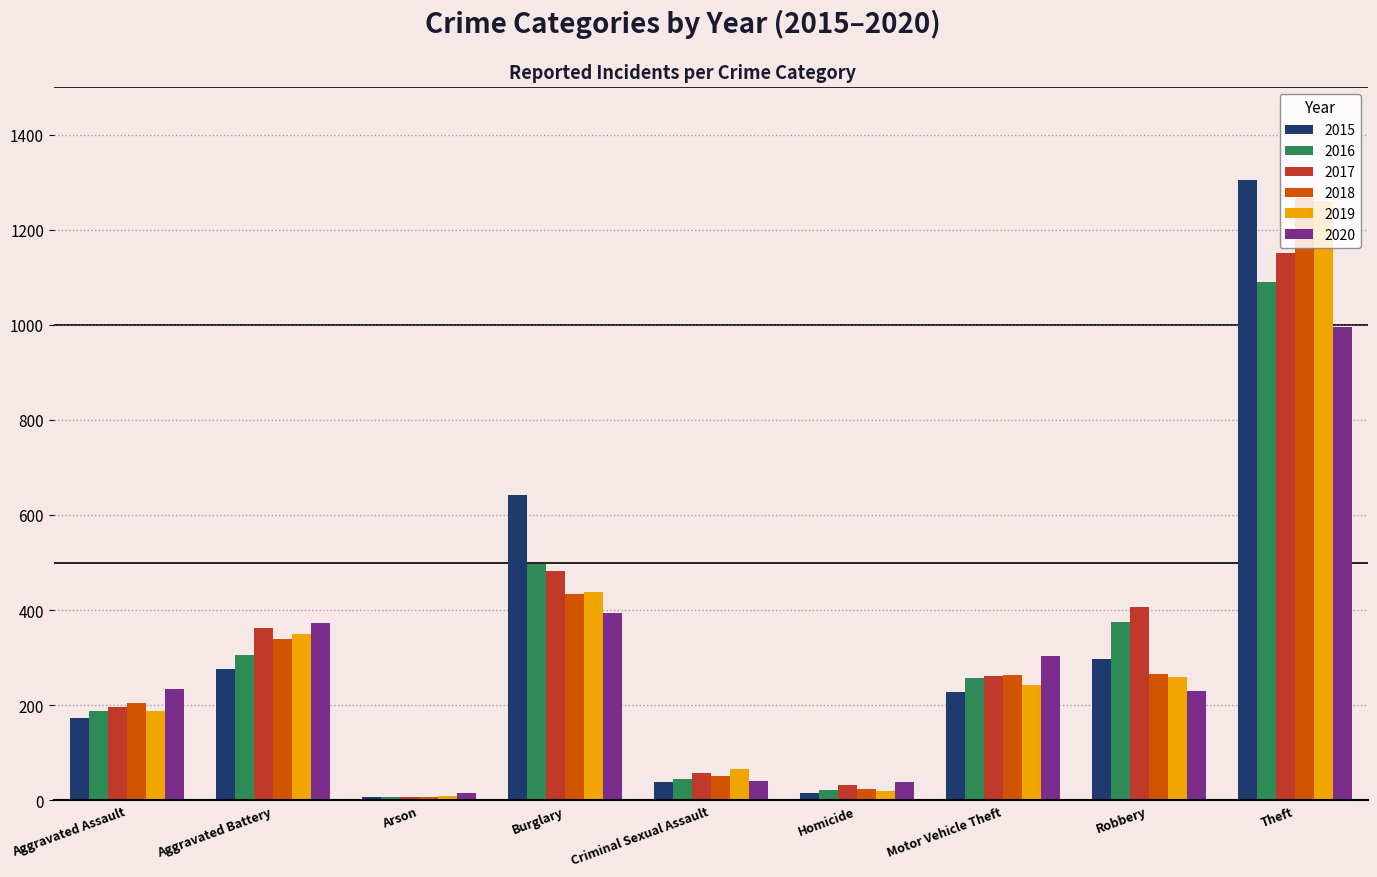

Which series changed the most between Aggravated Assault and Homicide?

2020